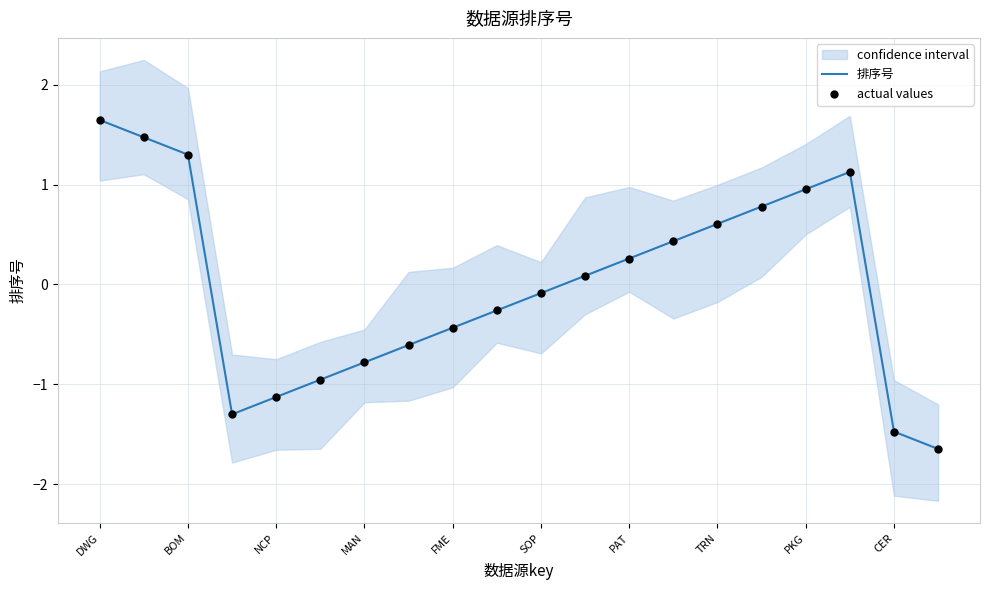

Which series has the largest total across all categories?

排序号